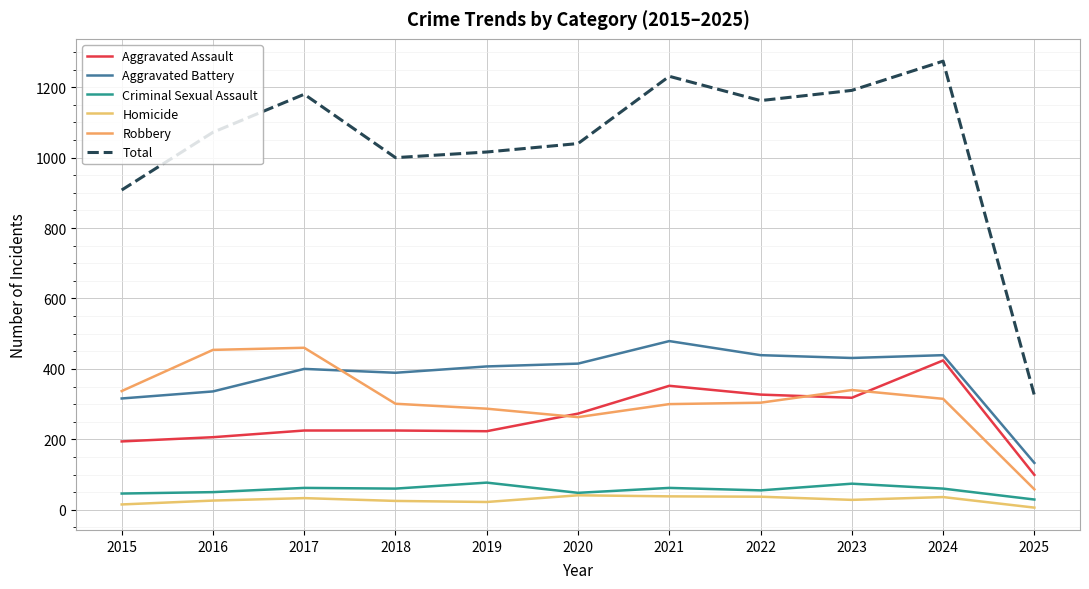

What is the sum of the Aggravated Assault values at 2023 and 2021?

670